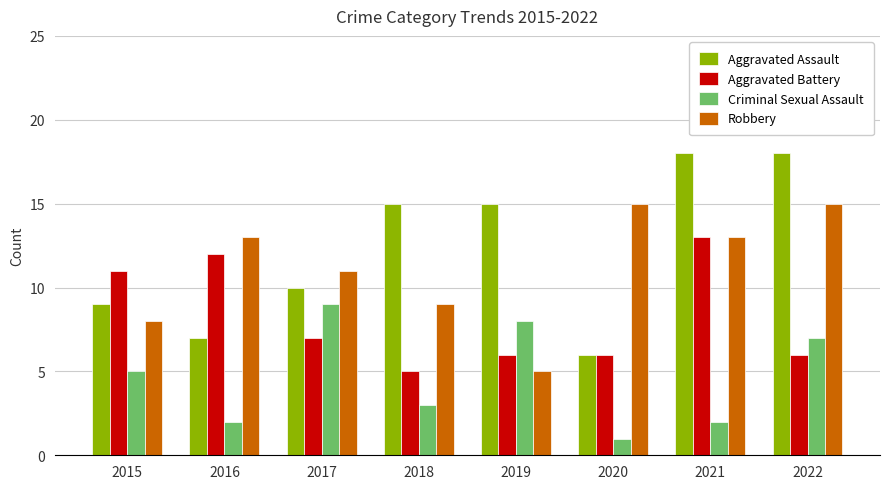

What is the total value across all series at 2021?

46